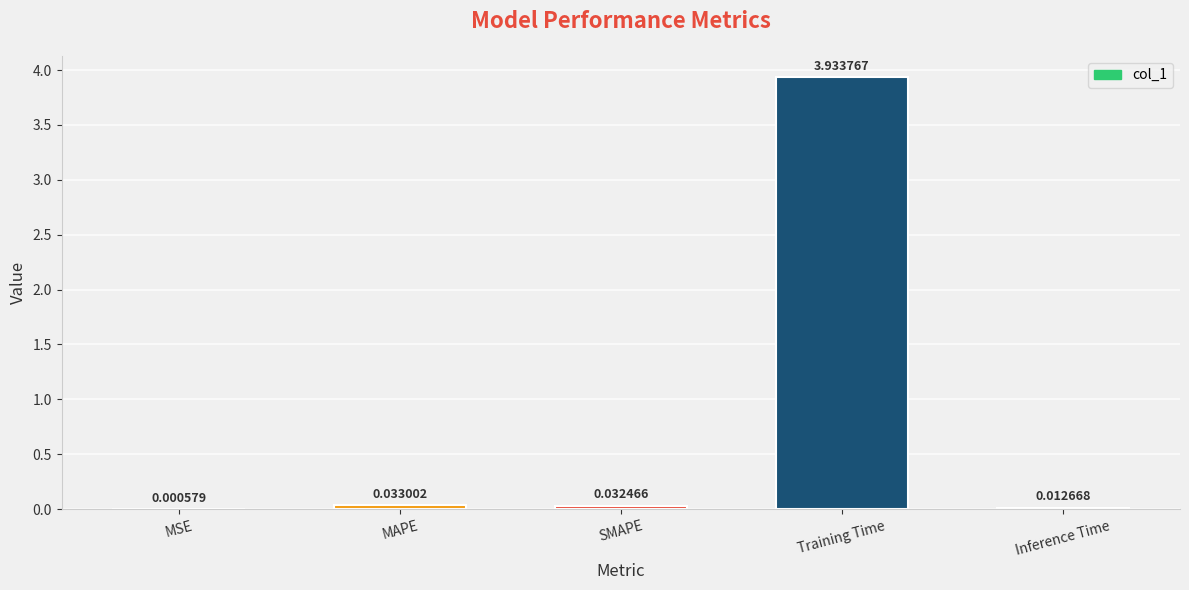

Which label corresponds to the largest value in the chart?

Training Time